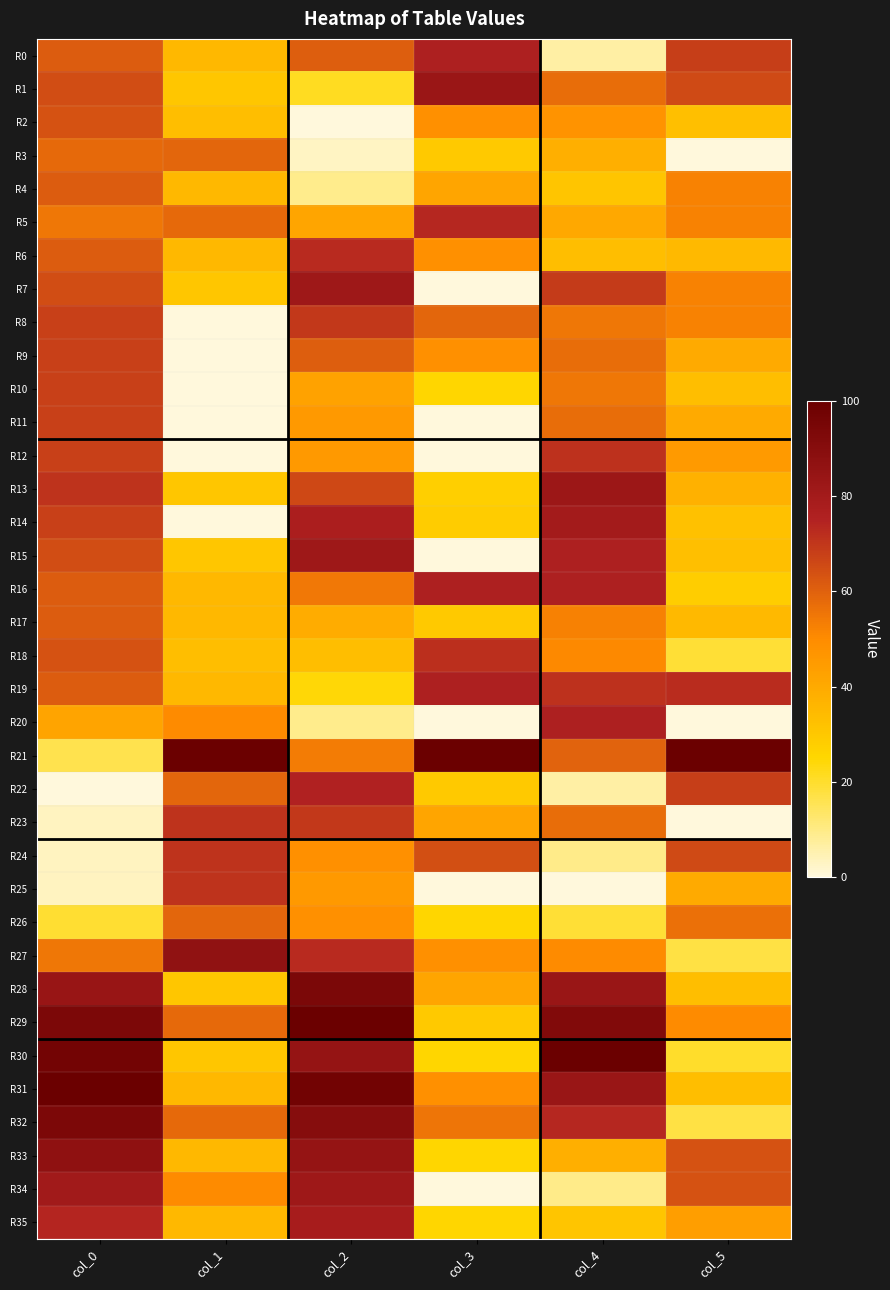

What is the difference between the highest and lowest values at col_0?

100.0